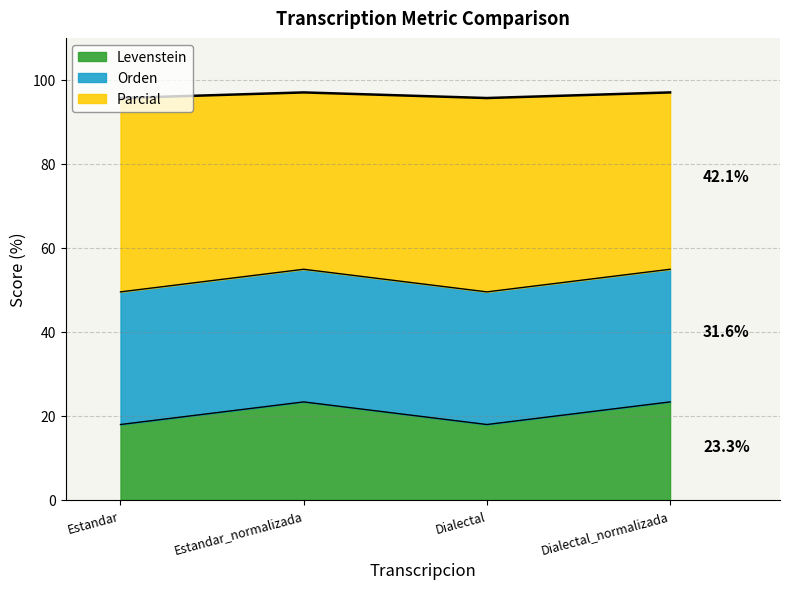

What is the lowest value of the Levenstein series?

17.9